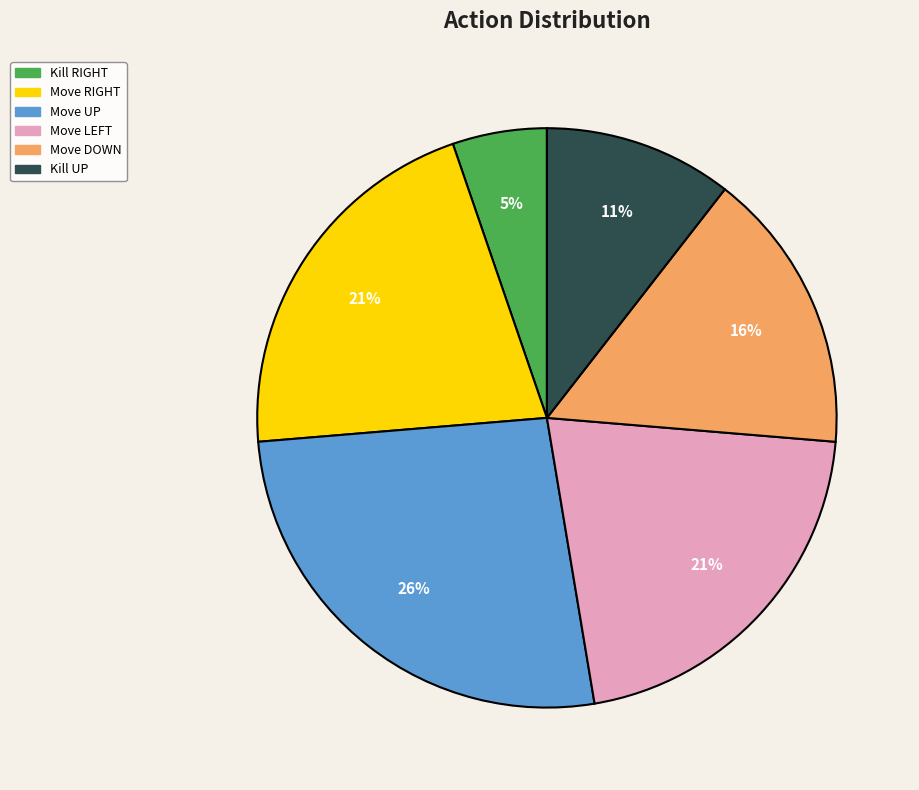

To the nearest percent, what is the difference between the largest and smallest slice percentages?

21%